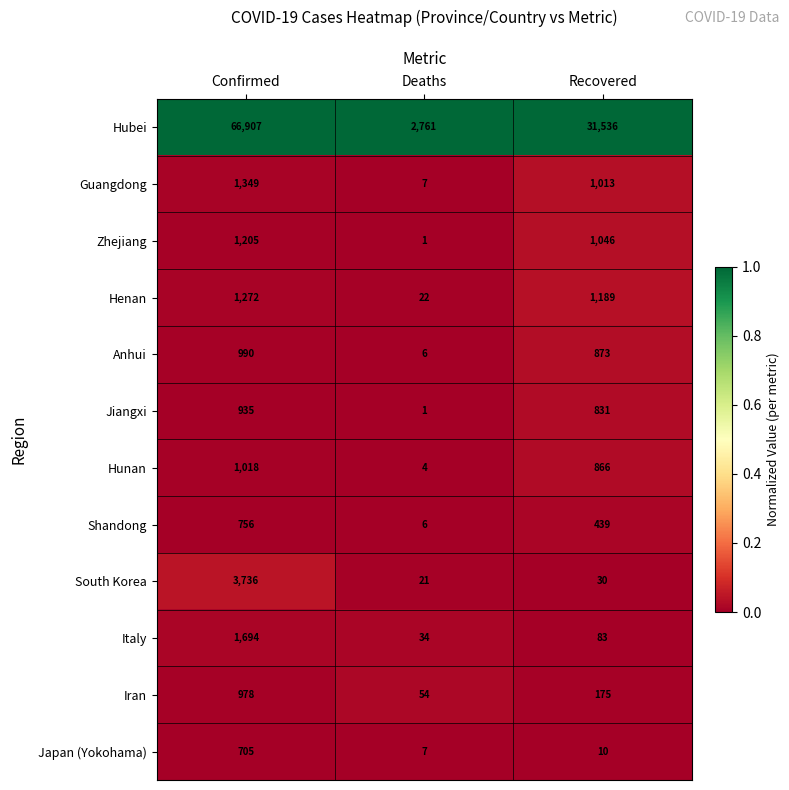

Is it true that Henan equals 33 at Deaths?

False